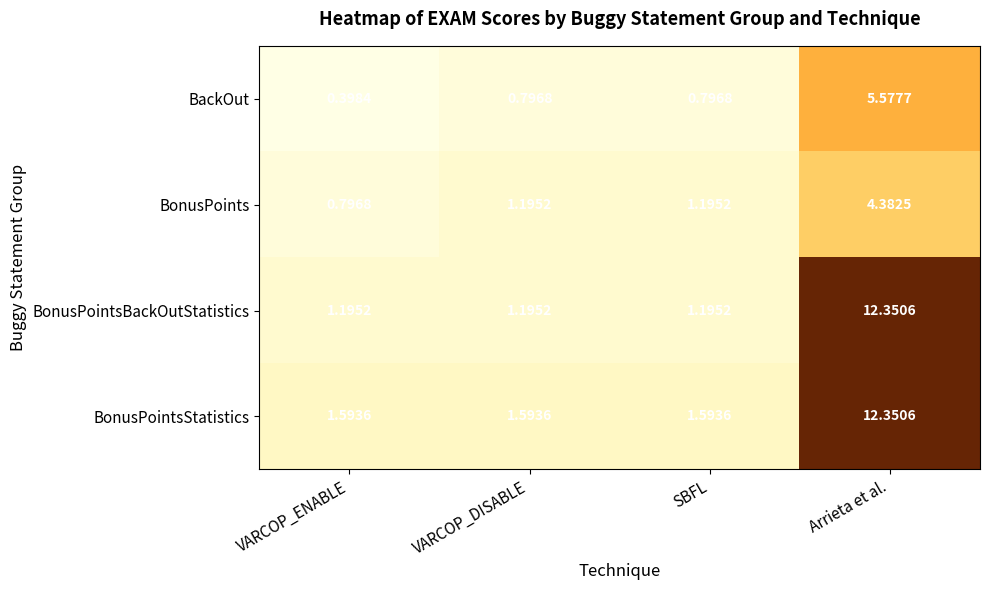

At VARCOP_ENABLE, list the series in order from smallest to largest.

BackOut, BonusPoints, BonusPointsBackOutStatistics, BonusPointsStatistics